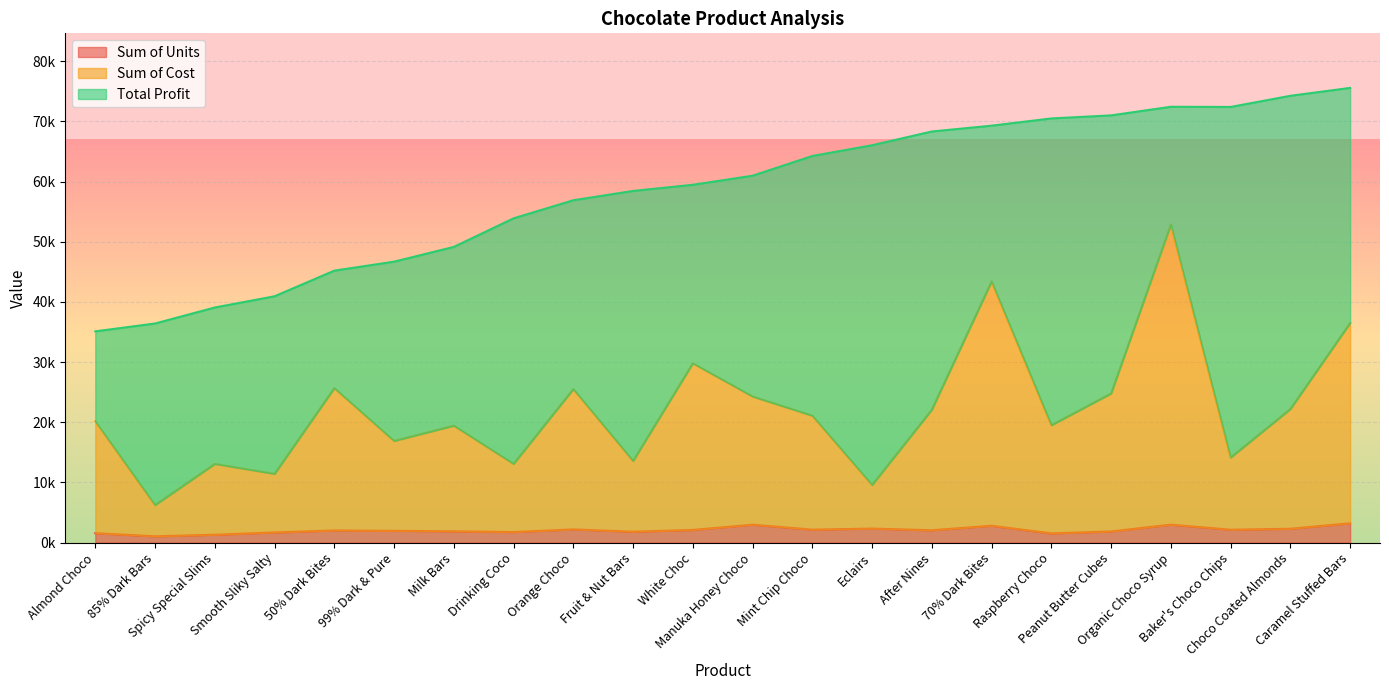

What are all the series names shown in the legend?

Sum of Units, Sum of Cost, Total Profit